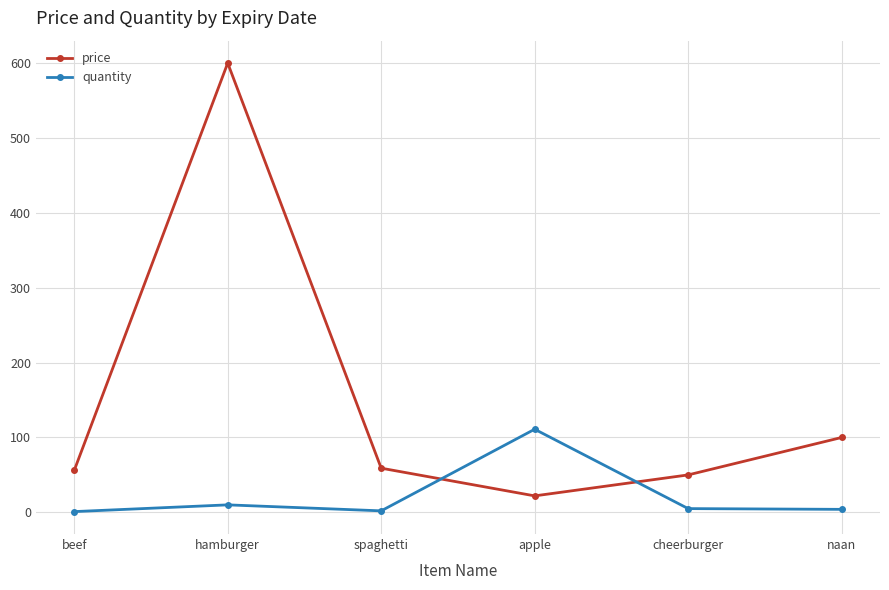

How many data points in quantity are less than 5?

3